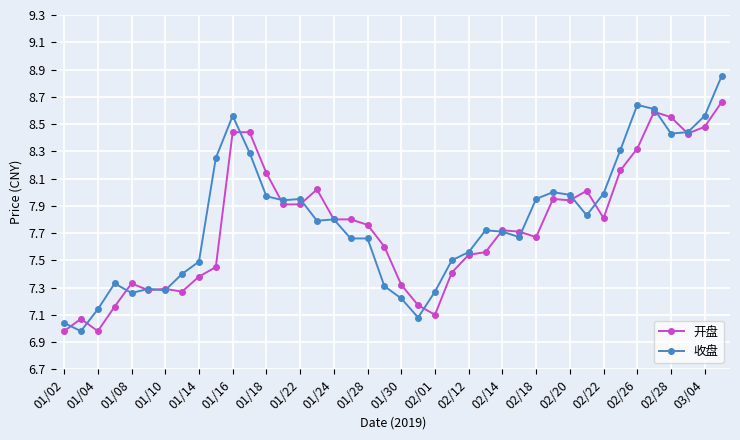

Which series has the widest spread of values?

收盘